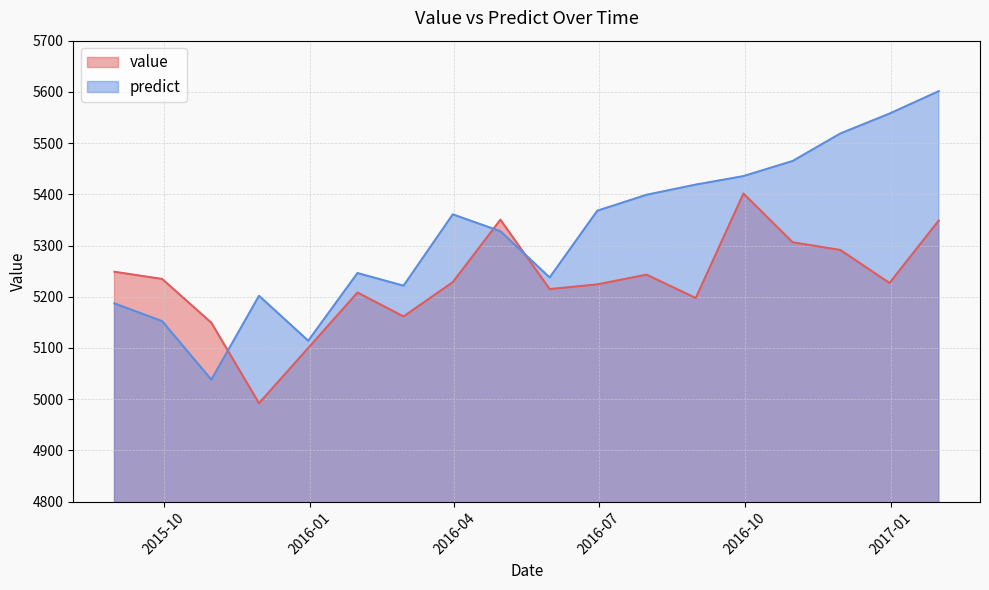

Reading left to right, what are all the values shown in this chart?

value: 5248.7	5234.7	5149.2	4992.1	5099.9	5208.2	5161.5	5228.4	5350.4	5214.9	5224.1	5243.1	5197.5	5401.5	5306.3	5291.3	5226.8	5348.9
predict: 5187.0	5152.4	5038.1	5201.8	5114.1	5246.3	5221.5	5360.8	5327.9	5237.6	5368.0	5399.1	5418.9	5435.5	5465.0	5518.7	5557.6	5601.4